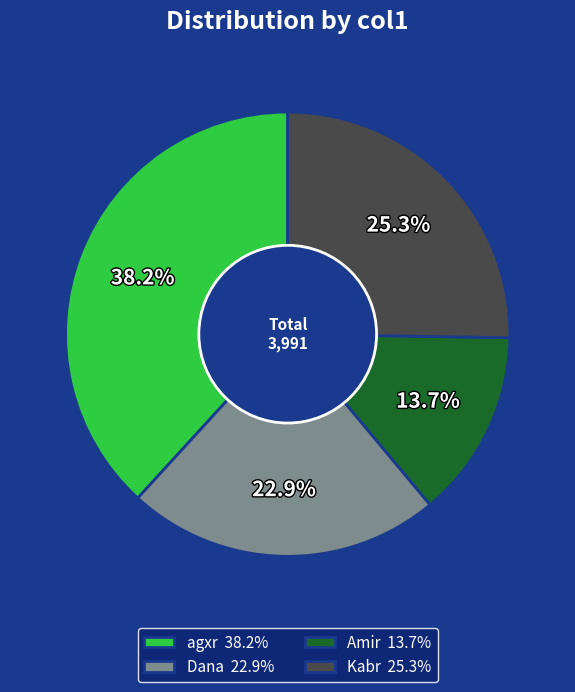

Which has a higher value, Amir or Kabr?

Kabr